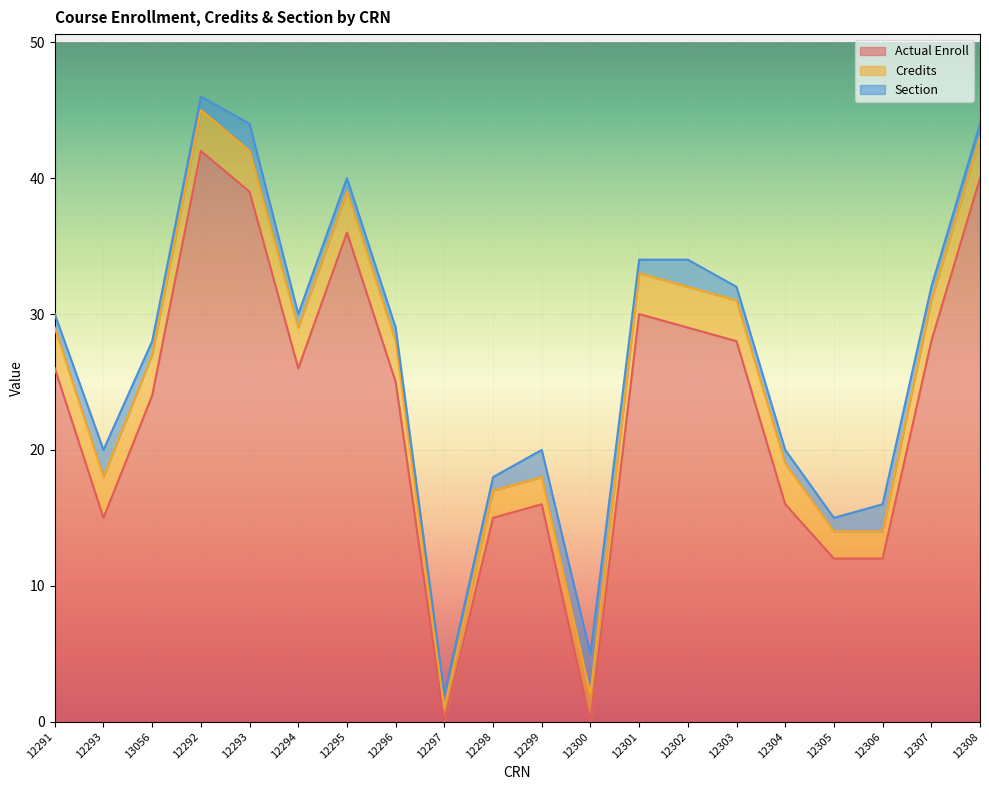

Does the chart display data point markers on the line(s)?

No